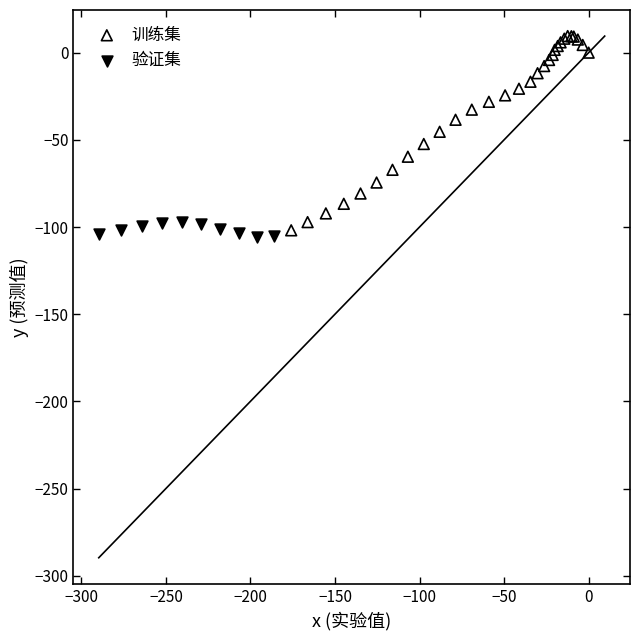

Which series contains the highest Y value?

训练集